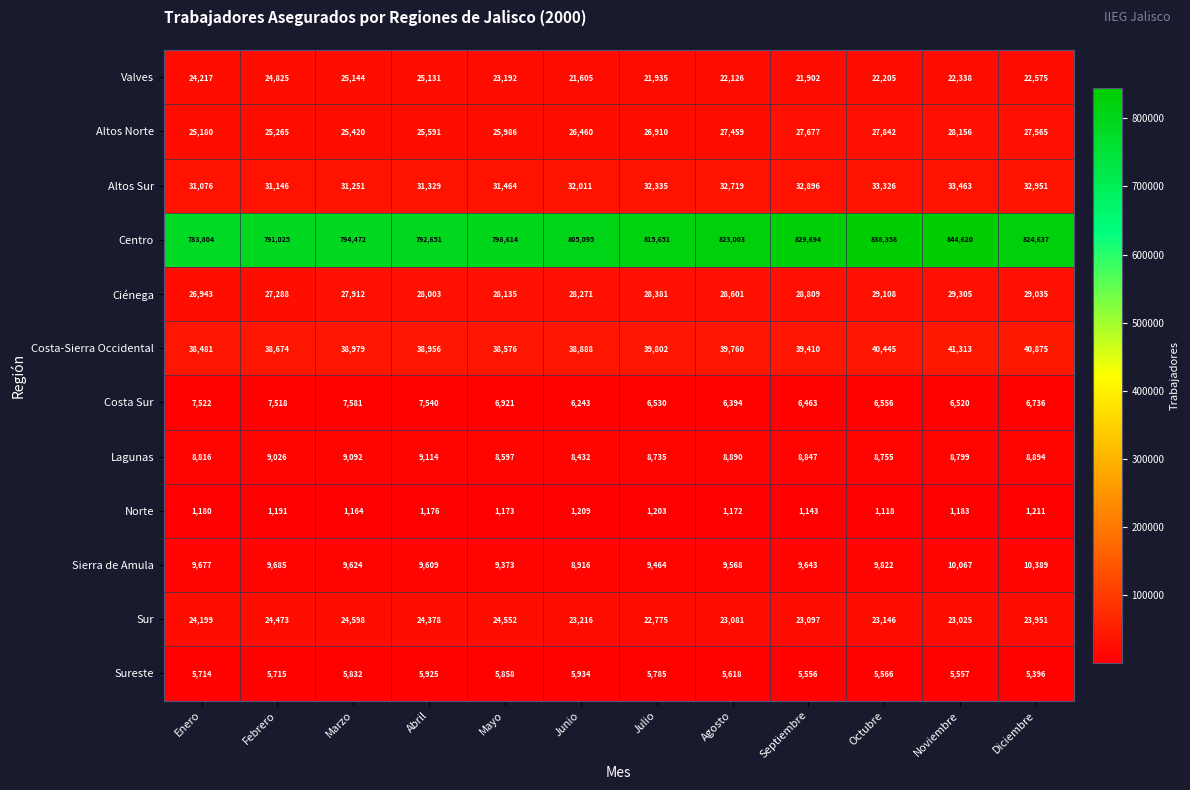

What is the smallest value displayed?

1118